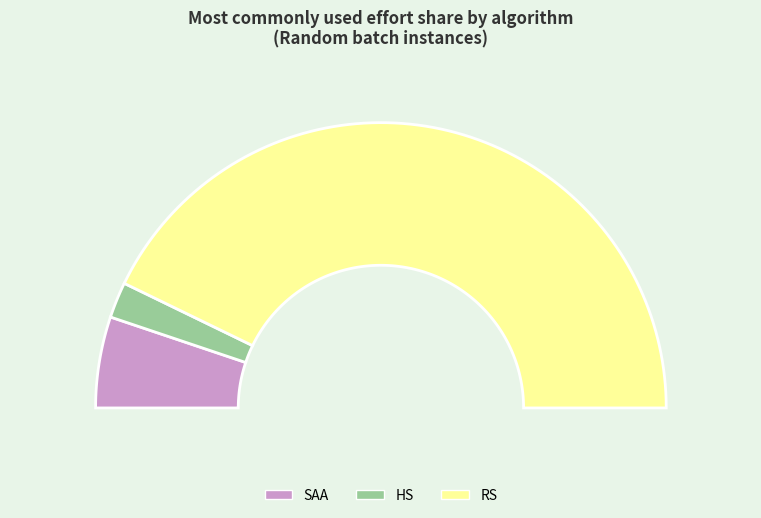

What is the largest slice in the pie chart?

RS